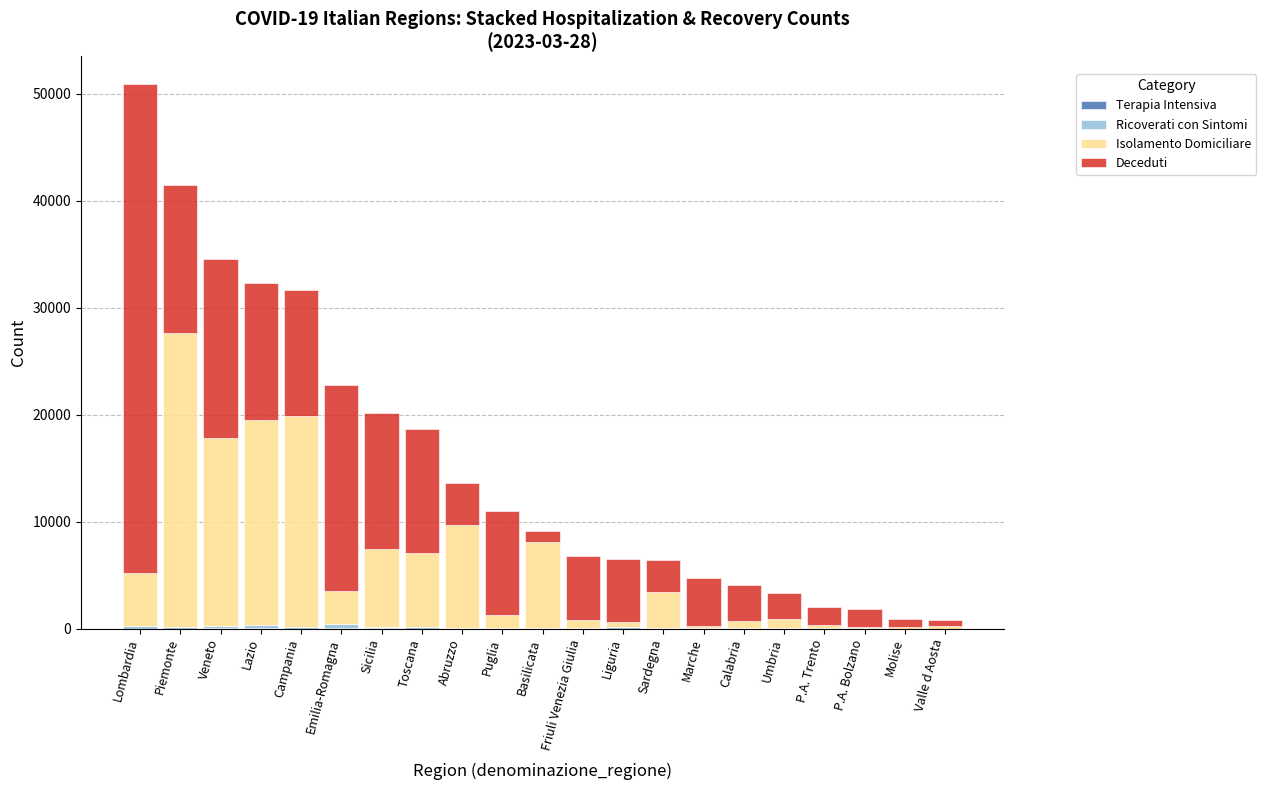

Are the bars grouped side by side (vs. stacked)?

No